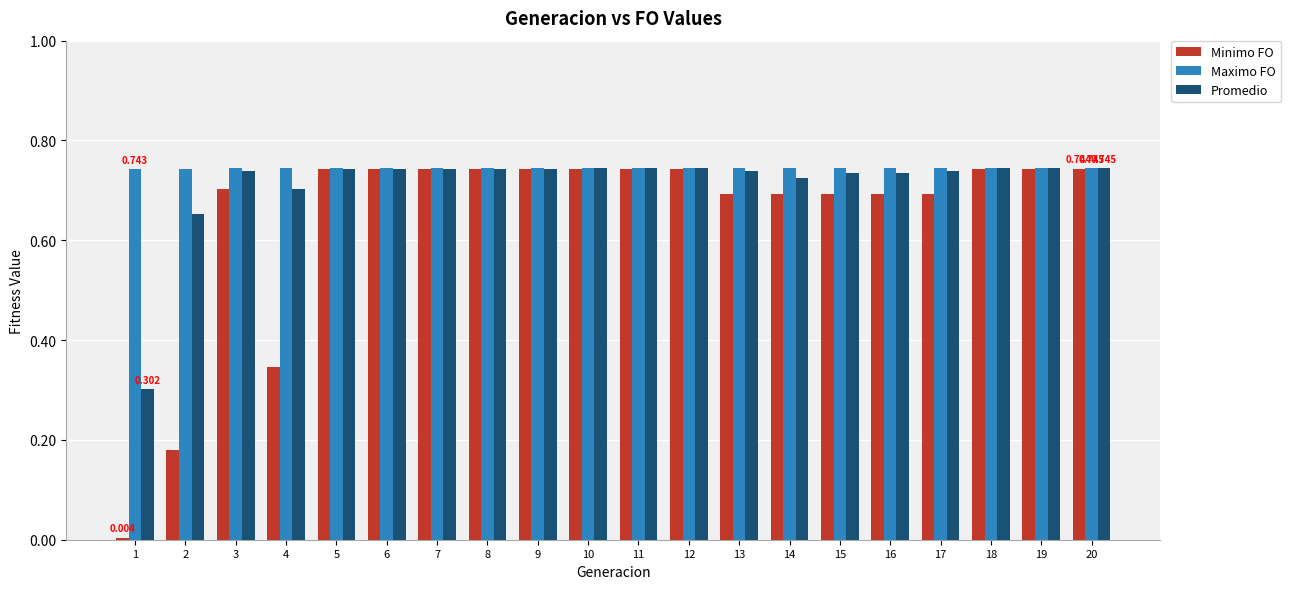

Which series has the widest spread of values?

Minimo FO